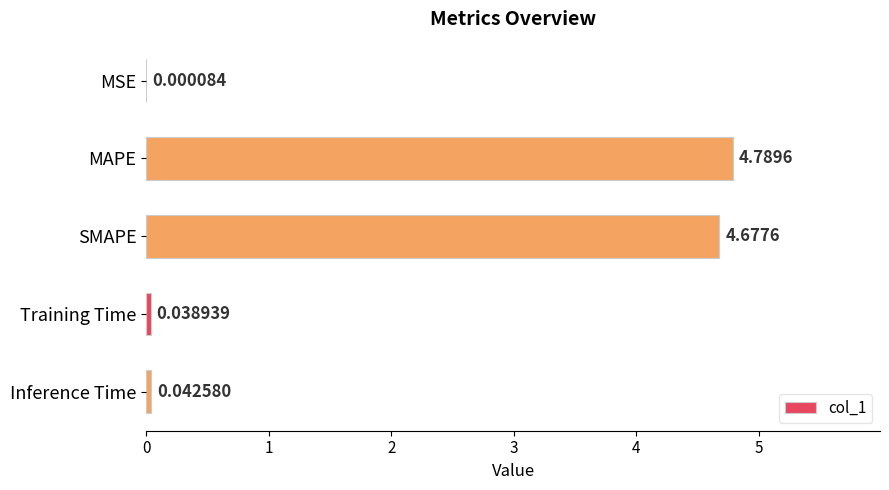

What is the sum of all values?

9.5